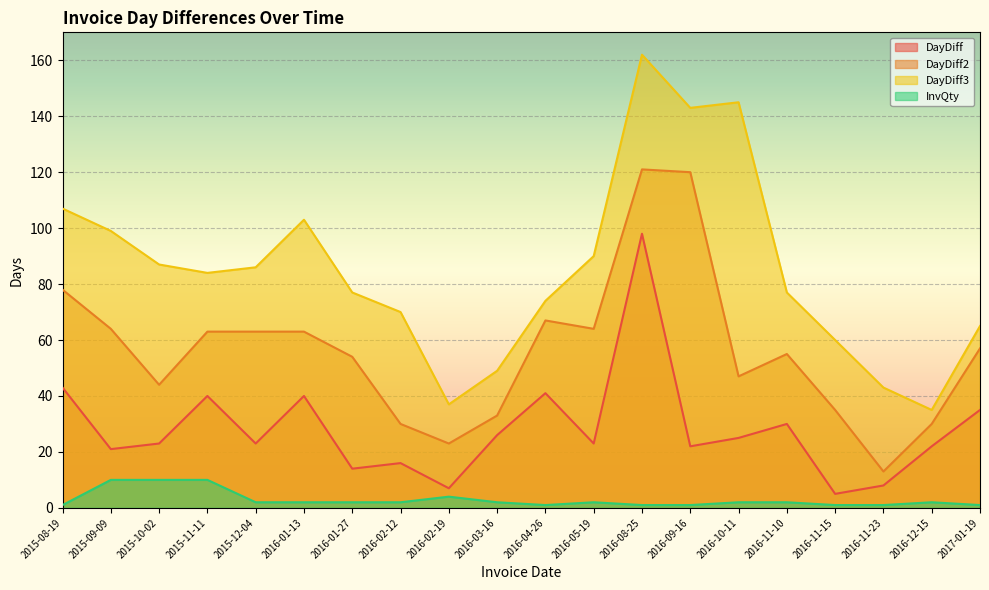

At which category does DayDiff2 reach its first local peak?

2016-04-26